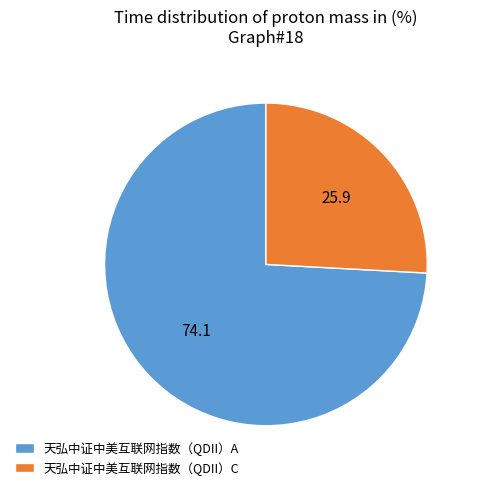

Rank the categories by value from lowest to highest.

天弘中证中美互联网指数（QDII）C, 天弘中证中美互联网指数（QDII）A